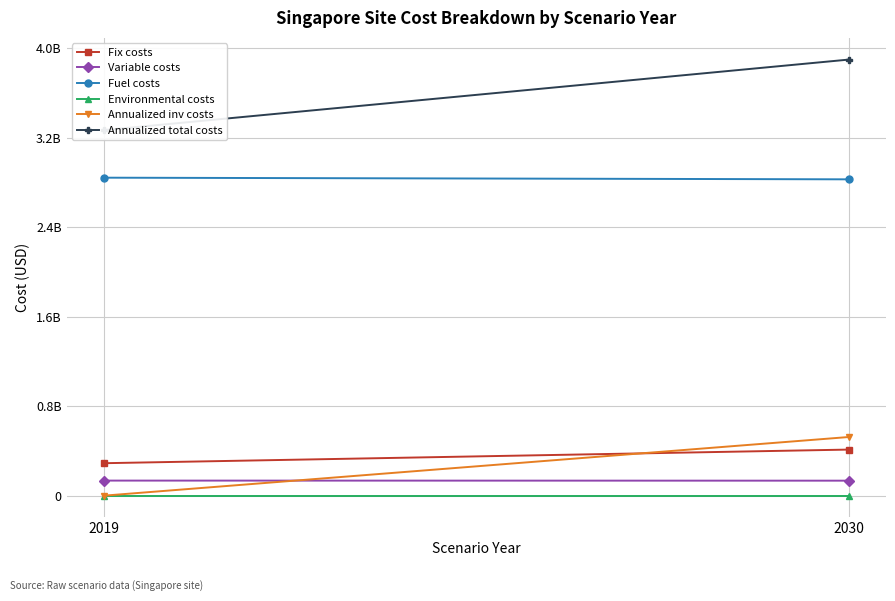

What is the difference between the Annualized inv costs values at 2019 and 2030?

524433331.6